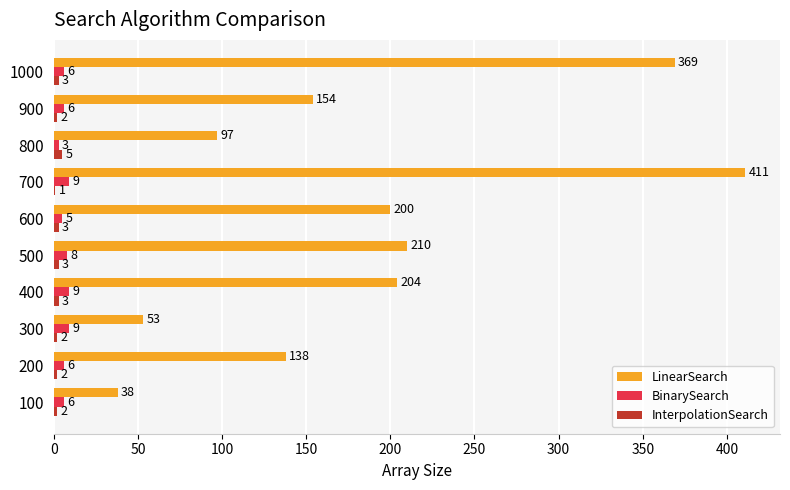

At which category is the sum across all series the highest?

700